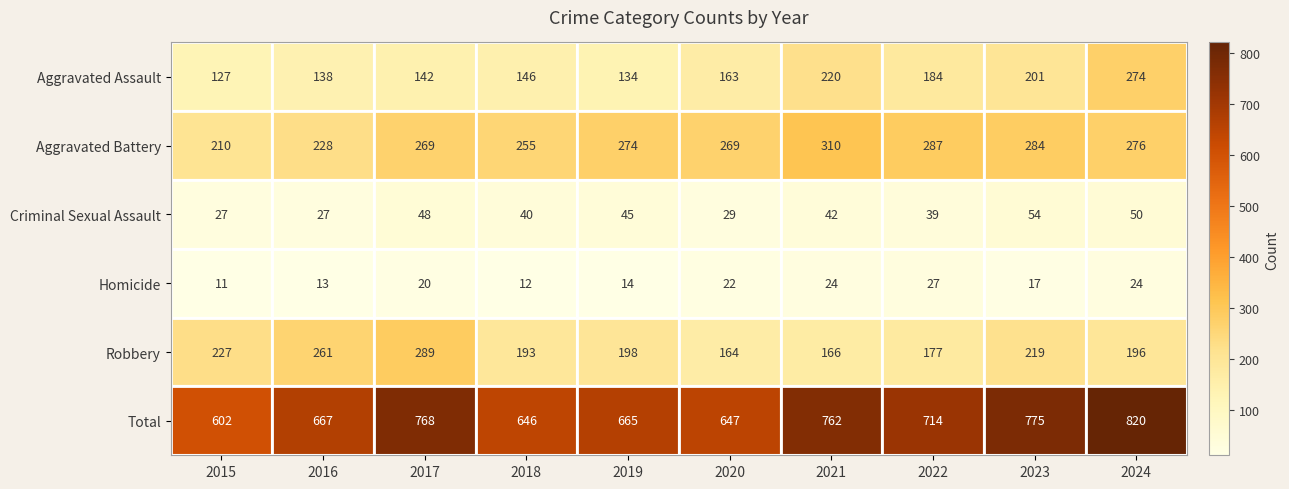

Rank the series by their maximum value, from lowest to highest.

Homicide, Criminal Sexual Assault, Aggravated Assault, Robbery, Aggravated Battery, Total